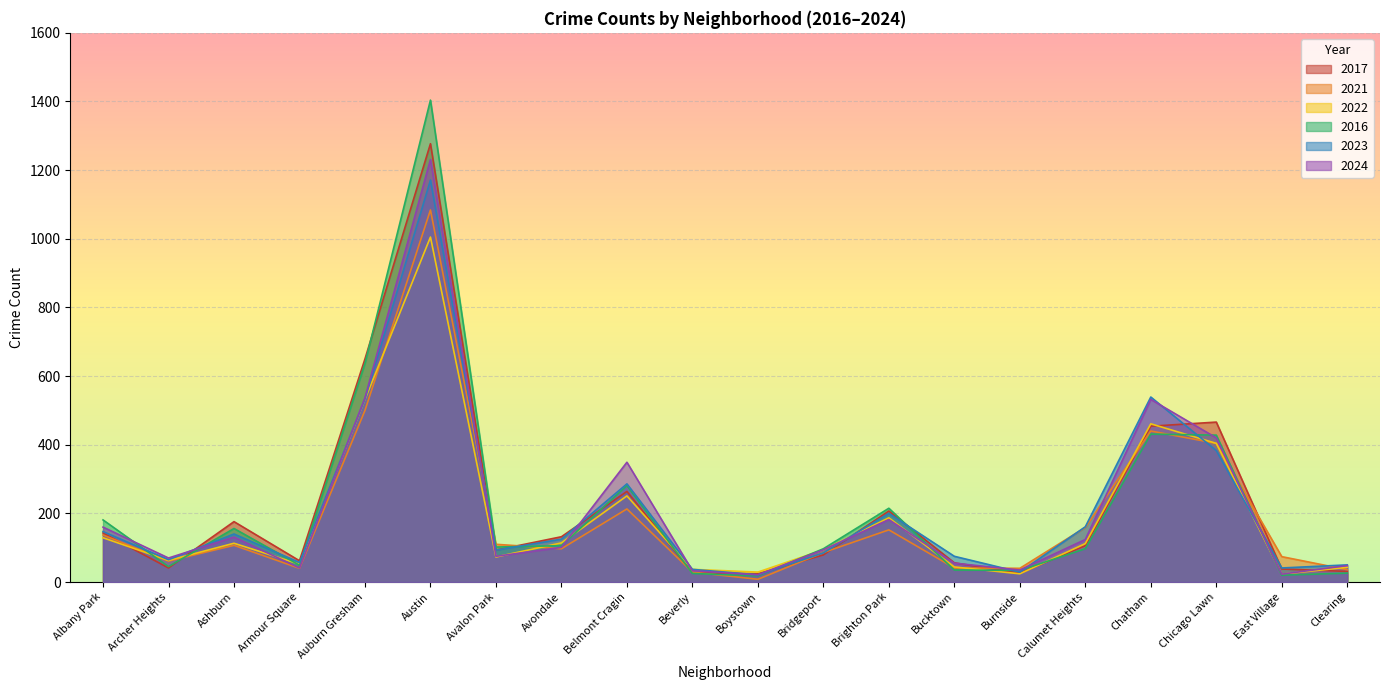

The value of 2022 at Chatham is 461. True or false?

True